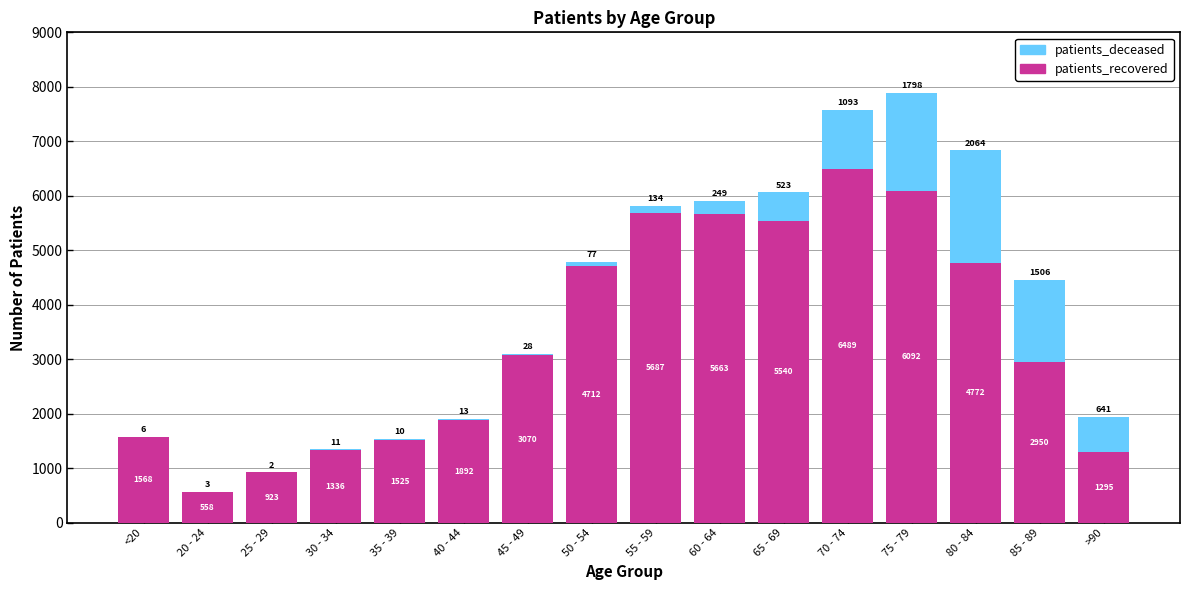

Reading left to right, list the values for the patients_recovered series.

<20=1568	20 - 24=558	25 - 29=923	30 - 34=1336	35 - 39=1525	40 - 44=1892	45 - 49=3070	50 - 54=4712	55 - 59=5687	60 - 64=5663	65 - 69=5540	70 - 74=6489	75 - 79=6092	80 - 84=4772	85 - 89=2950	>90=1295